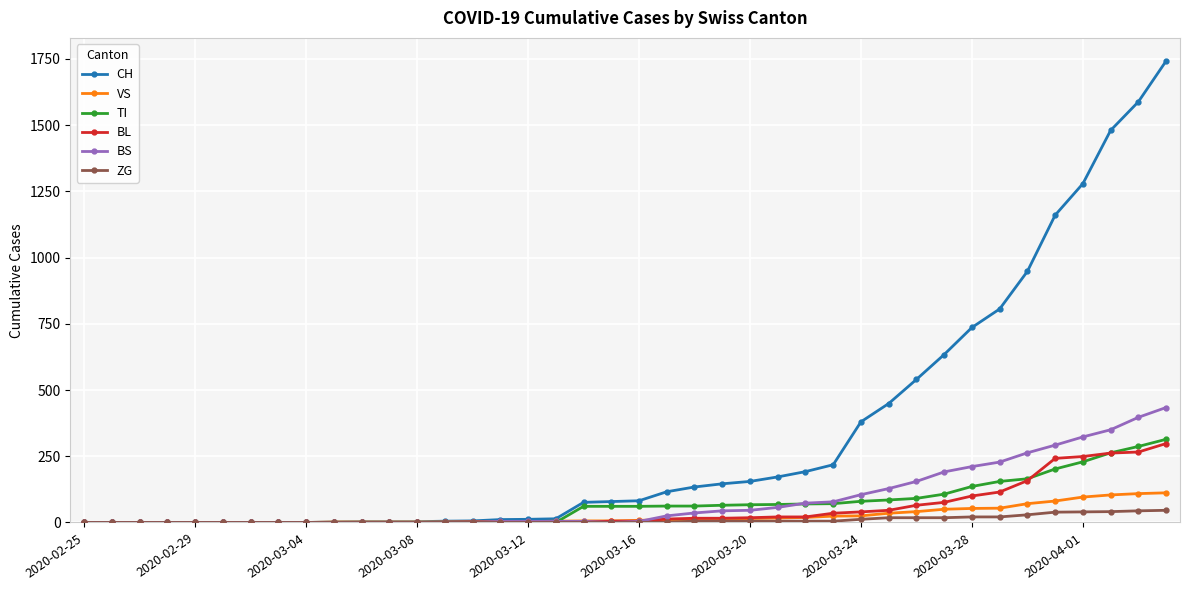

What is the value of the BS point at the 30th from the left?

128